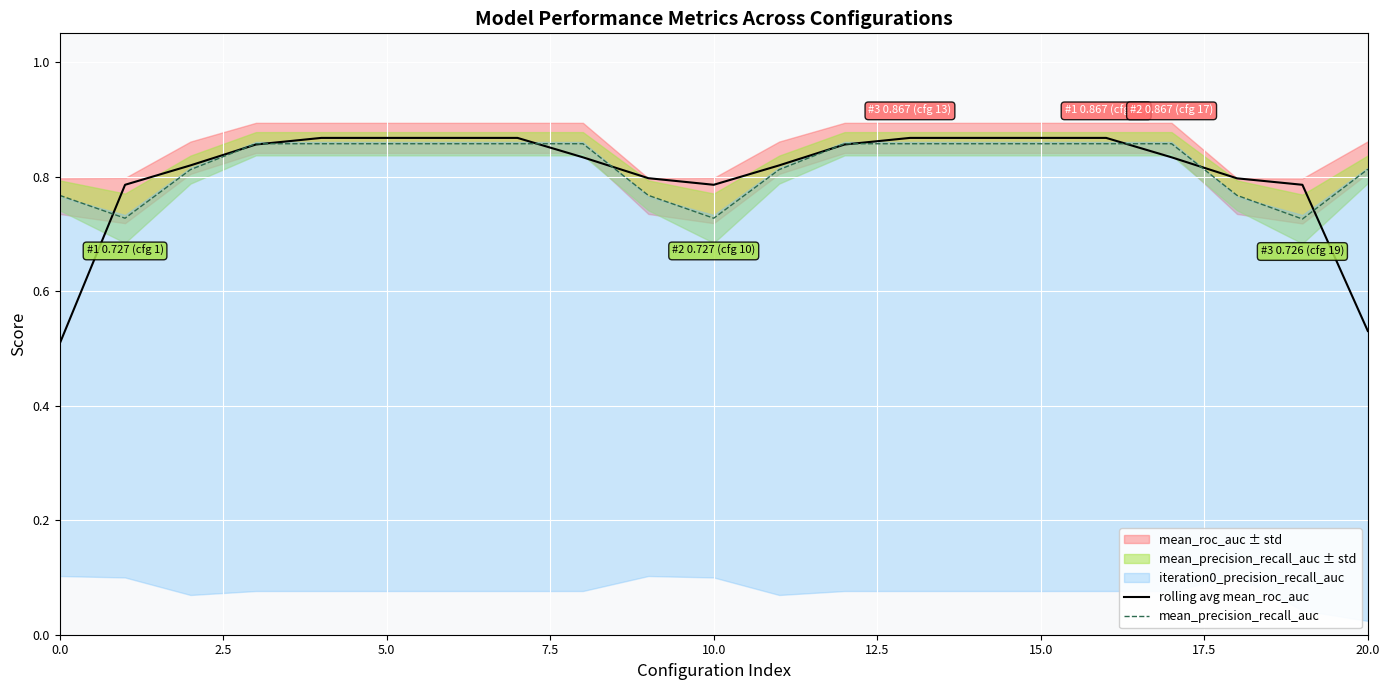

At how many categories does at least one series exceed 0?

21